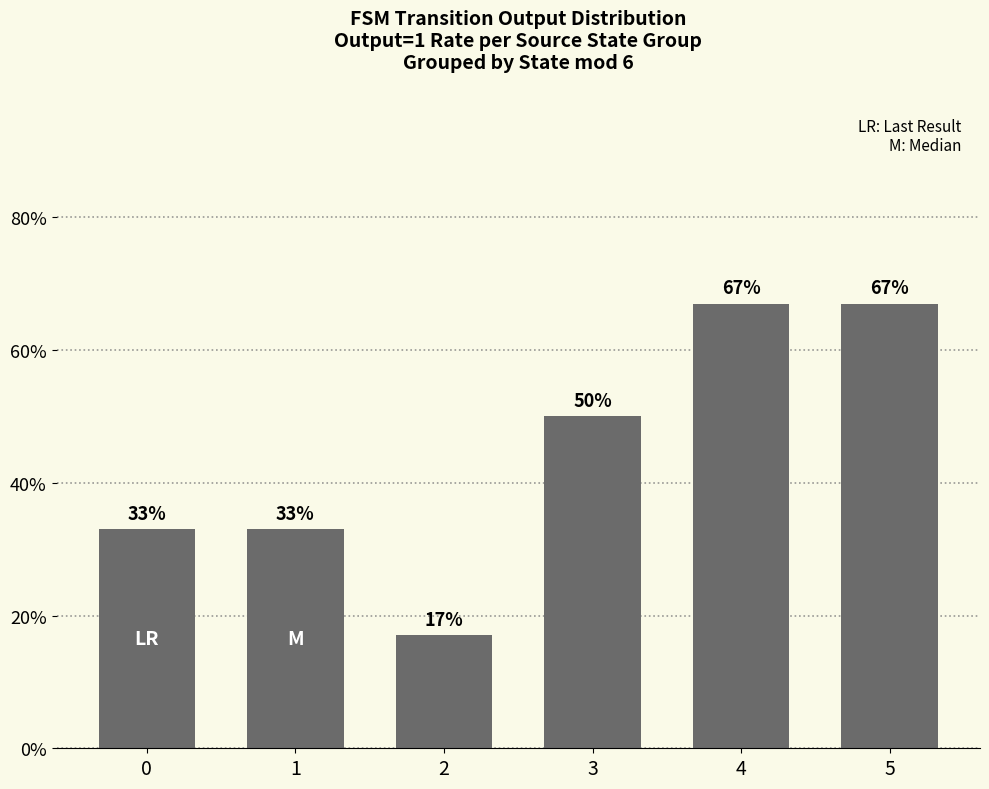

Which has a higher value, 4 or 1?

4